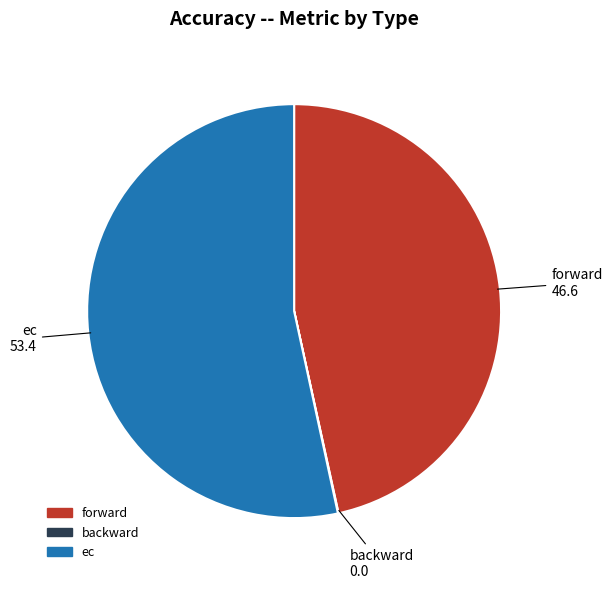

True or false: forward accounts for 47% of the total.

True